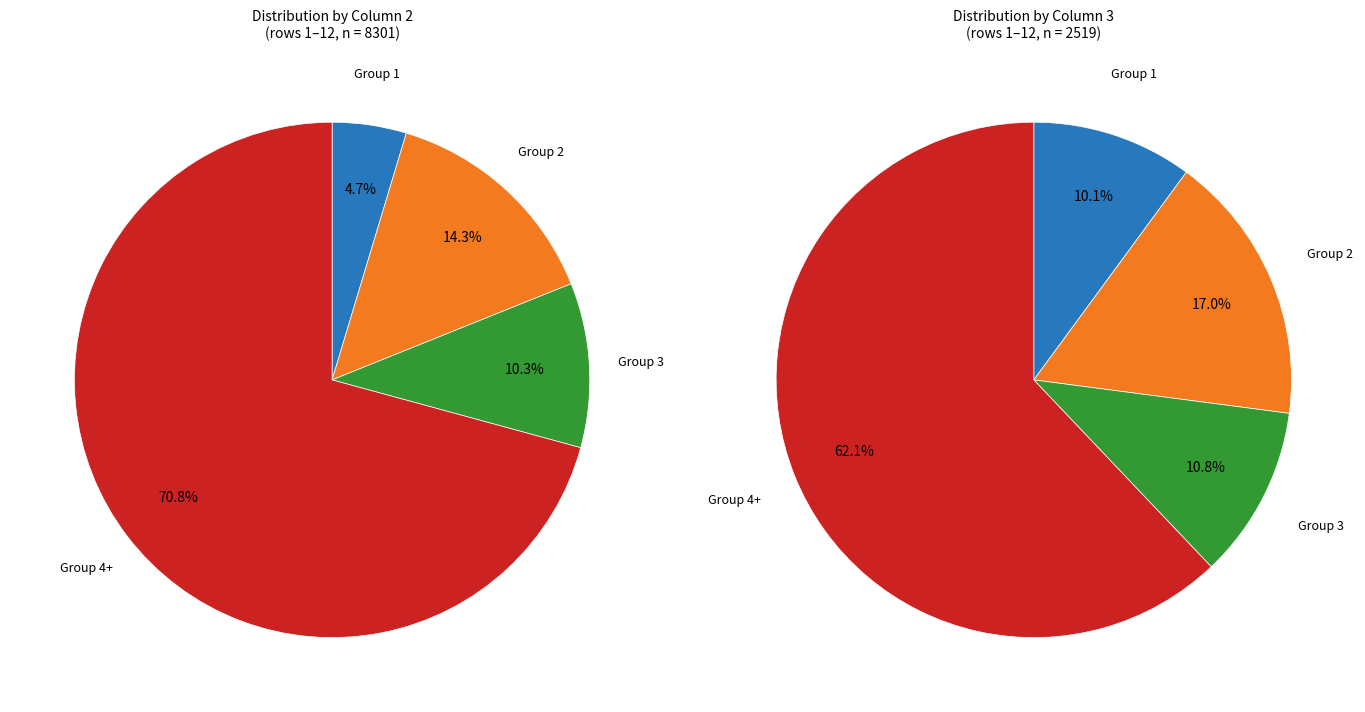

Combined, do 6 and 3 account for over 50%?

No